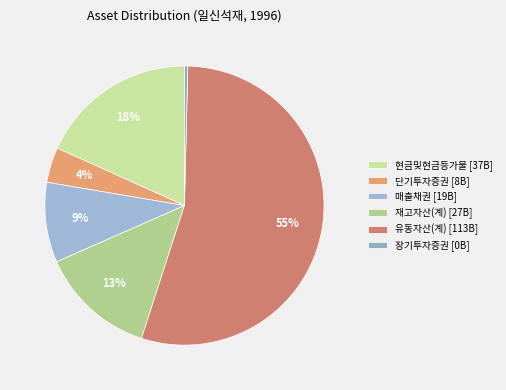

Is there any slice that represents more than half of the pie?

Yes